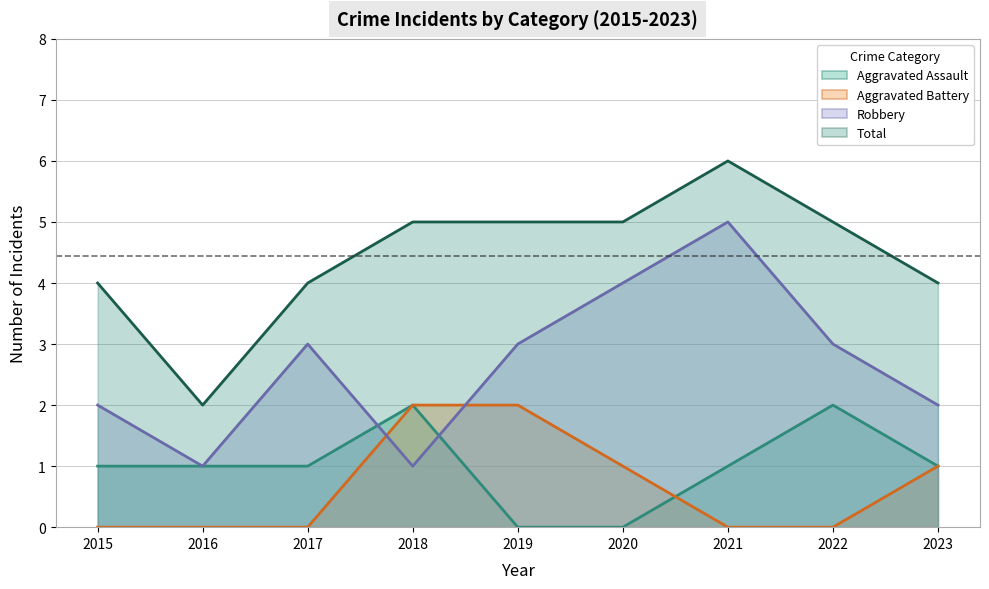

Reading right to left, extract all data points from this chart.

Aggravated Assault: 2023=1	2022=2	2021=1	2020=0	2019=0	2018=2	2017=1	2016=1	2015=1
Aggravated Battery: 2023=1	2022=0	2021=0	2020=1	2019=2	2018=2	2017=0	2016=0	2015=0
Robbery: 2023=2	2022=3	2021=5	2020=4	2019=3	2018=1	2017=3	2016=1	2015=2
Total: 2023=4	2022=5	2021=6	2020=5	2019=5	2018=5	2017=4	2016=2	2015=4